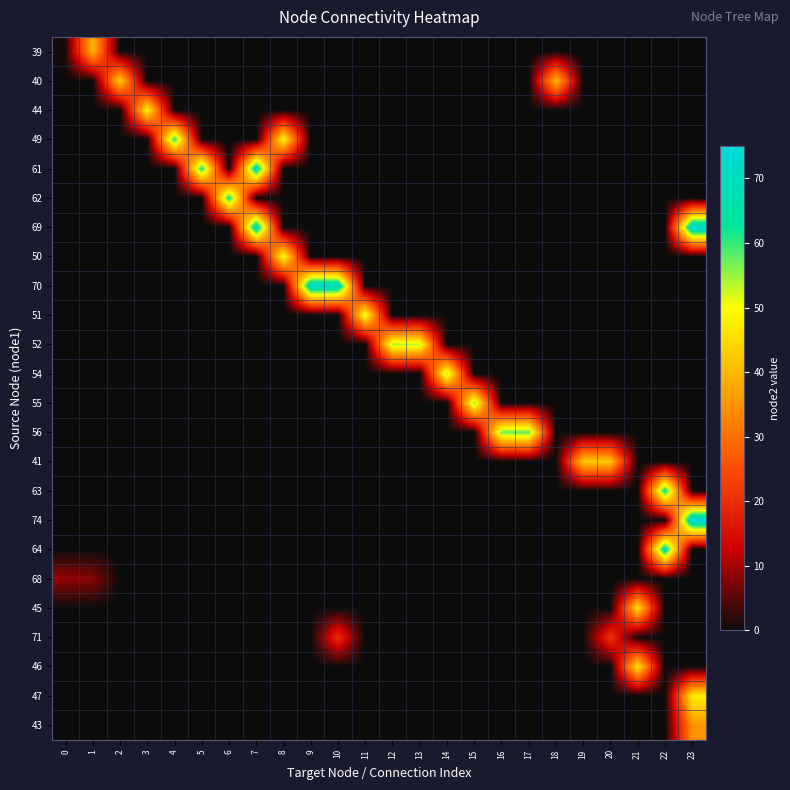

Reading left to right, transcribe all the data shown in this chart.

39: 0=1	1=40	2=0	3=0	4=0	5=0	6=0	7=0	8=0	9=0	10=0	11=0	12=0	13=0	14=0	15=0	16=0	17=0	18=0	19=0	20=0	21=0	22=0	23=0
40: 0=0	1=0	2=44	3=0	4=0	5=0	6=0	7=0	8=0	9=0	10=0	11=0	12=0	13=0	14=0	15=0	16=0	17=0	18=41	19=0	20=0	21=0	22=0	23=0
44: 0=0	1=0	2=0	3=49	4=0	5=0	6=0	7=0	8=0	9=0	10=0	11=0	12=0	13=0	14=0	15=0	16=0	17=0	18=0	19=0	20=0	21=0	22=0	23=0
49: 0=0	1=0	2=0	3=0	4=61	5=0	6=0	7=0	8=50	9=0	10=0	11=0	12=0	13=0	14=0	15=0	16=0	17=0	18=0	19=0	20=0	21=0	22=0	23=0
61: 0=0	1=0	2=0	3=0	4=0	5=62	6=0	7=69	8=0	9=0	10=0	11=0	12=0	13=0	14=0	15=0	16=0	17=0	18=0	19=0	20=0	21=0	22=0	23=0
62: 0=0	1=0	2=0	3=0	4=0	5=0	6=63	7=0	8=0	9=0	10=0	11=0	12=0	13=0	14=0	15=0	16=0	17=0	18=0	19=0	20=0	21=0	22=0	23=0
69: 0=0	1=0	2=0	3=0	4=0	5=0	6=0	7=70	8=0	9=0	10=0	11=0	12=0	13=0	14=0	15=0	16=0	17=0	18=0	19=0	20=0	21=0	22=0	23=74
50: 0=0	1=0	2=0	3=0	4=0	5=0	6=0	7=0	8=51	9=0	10=0	11=0	12=0	13=0	14=0	15=0	16=0	17=0	18=0	19=0	20=0	21=0	22=0	23=0
70: 0=0	1=0	2=0	3=0	4=0	5=0	6=0	7=0	8=0	9=72	10=71	11=0	12=0	13=0	14=0	15=0	16=0	17=0	18=0	19=0	20=0	21=0	22=0	23=0
51: 0=0	1=0	2=0	3=0	4=0	5=0	6=0	7=0	8=0	9=0	10=0	11=52	12=0	13=0	14=0	15=0	16=0	17=0	18=0	19=0	20=0	21=0	22=0	23=0
52: 0=0	1=0	2=0	3=0	4=0	5=0	6=0	7=0	8=0	9=0	10=0	11=0	12=54	13=53	14=0	15=0	16=0	17=0	18=0	19=0	20=0	21=0	22=0	23=0
54: 0=0	1=0	2=0	3=0	4=0	5=0	6=0	7=0	8=0	9=0	10=0	11=0	12=0	13=0	14=55	15=0	16=0	17=0	18=0	19=0	20=0	21=0	22=0	23=0
55: 0=0	1=0	2=0	3=0	4=0	5=0	6=0	7=0	8=0	9=0	10=0	11=0	12=0	13=0	14=0	15=56	16=0	17=0	18=0	19=0	20=0	21=0	22=0	23=0
56: 0=0	1=0	2=0	3=0	4=0	5=0	6=0	7=0	8=0	9=0	10=0	11=0	12=0	13=0	14=0	15=0	16=57	17=58	18=0	19=0	20=0	21=0	22=0	23=0
41: 0=0	1=0	2=0	3=0	4=0	5=0	6=0	7=0	8=0	9=0	10=0	11=0	12=0	13=0	14=0	15=0	16=0	17=0	18=0	19=43	20=42	21=0	22=0	23=0
63: 0=0	1=0	2=0	3=0	4=0	5=0	6=0	7=0	8=0	9=0	10=0	11=0	12=0	13=0	14=0	15=0	16=0	17=0	18=0	19=0	20=0	21=0	22=64	23=0
74: 0=0	1=0	2=0	3=0	4=0	5=0	6=0	7=0	8=0	9=0	10=0	11=0	12=0	13=0	14=0	15=0	16=0	17=0	18=0	19=0	20=0	21=0	22=0	23=75
64: 0=0	1=0	2=0	3=0	4=0	5=0	6=0	7=0	8=0	9=0	10=0	11=0	12=0	13=0	14=0	15=0	16=0	17=0	18=0	19=0	20=0	21=0	22=68	23=0
68: 0=9	1=8	2=0	3=0	4=0	5=0	6=0	7=0	8=0	9=0	10=0	11=0	12=0	13=0	14=0	15=0	16=0	17=0	18=0	19=0	20=0	21=0	22=0	23=0
45: 0=0	1=0	2=0	3=0	4=0	5=0	6=0	7=0	8=0	9=0	10=0	11=0	12=0	13=0	14=0	15=0	16=0	17=0	18=0	19=0	20=0	21=46	22=0	23=0
71: 0=0	1=0	2=0	3=0	4=0	5=0	6=0	7=0	8=0	9=0	10=20	11=0	12=0	13=0	14=0	15=0	16=0	17=0	18=0	19=0	20=21	21=0	22=0	23=0
46: 0=0	1=0	2=0	3=0	4=0	5=0	6=0	7=0	8=0	9=0	10=0	11=0	12=0	13=0	14=0	15=0	16=0	17=0	18=0	19=0	20=0	21=47	22=0	23=0
47: 0=0	1=0	2=0	3=0	4=0	5=0	6=0	7=0	8=0	9=0	10=0	11=0	12=0	13=0	14=0	15=0	16=0	17=0	18=0	19=0	20=0	21=0	22=0	23=48
43: 0=0	1=0	2=0	3=0	4=0	5=0	6=0	7=0	8=0	9=0	10=0	11=0	12=0	13=0	14=0	15=0	16=0	17=0	18=0	19=0	20=0	21=0	22=0	23=35